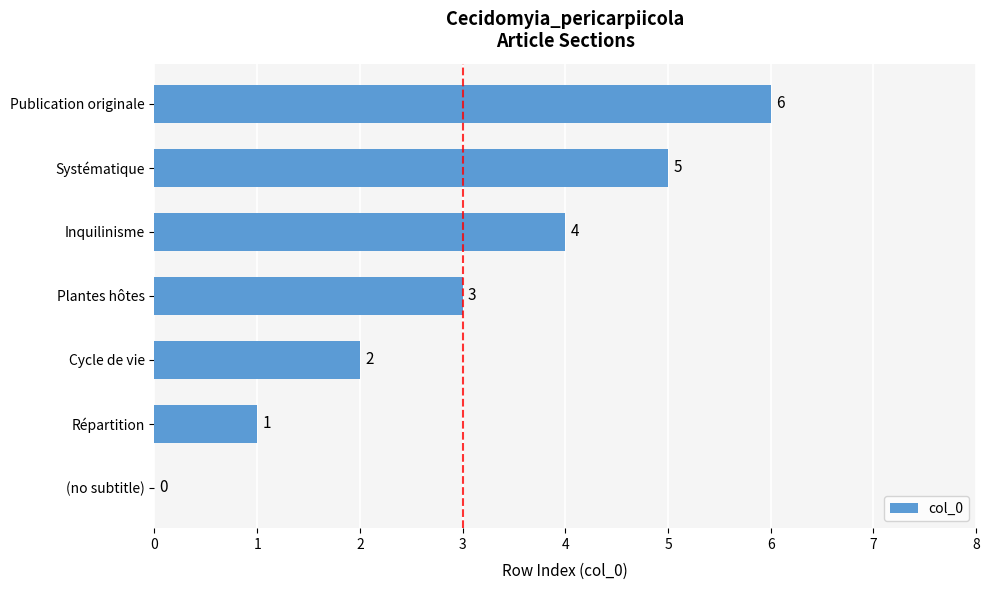

What is the sum of the values at Publication originale and Systématique?

11